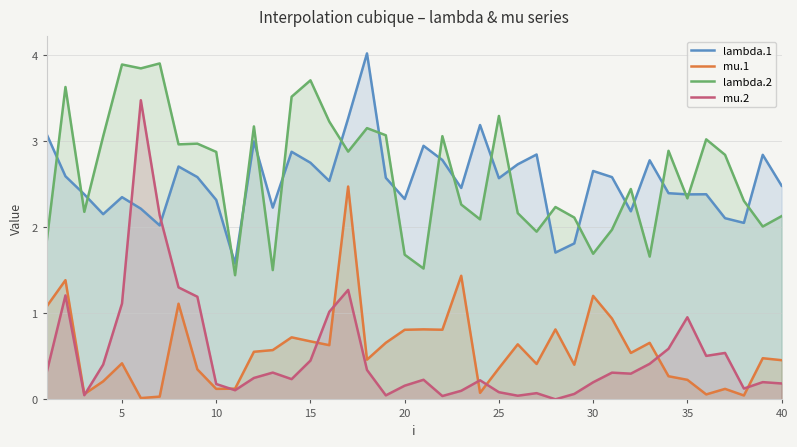

True or false: lambda.1 and lambda.2 intersect in this chart.

True